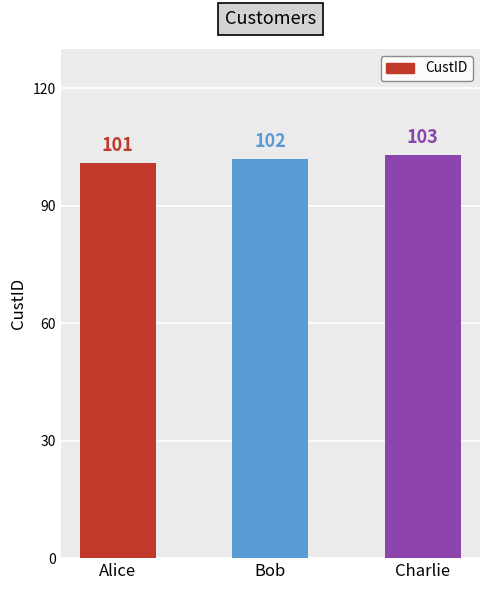

What is the sum of the values at Alice and Charlie?

204